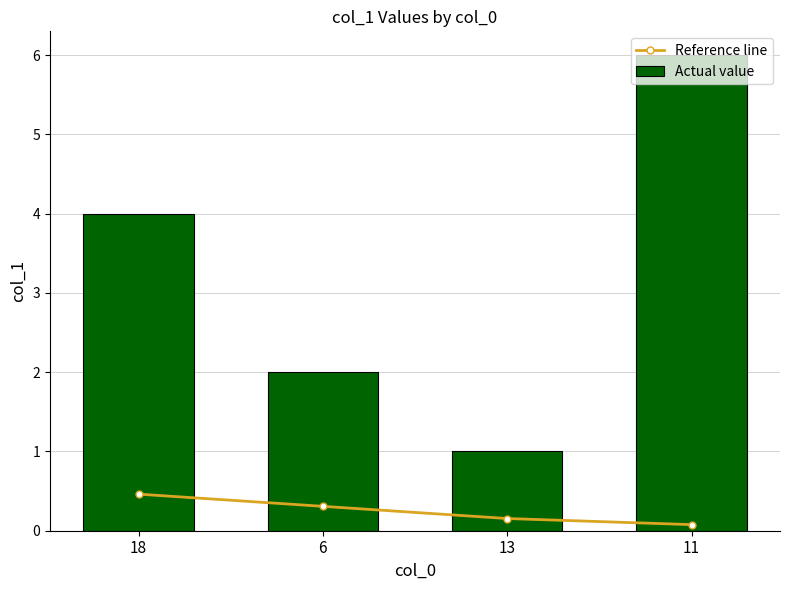

How many data points in Actual value are less than 4?

2